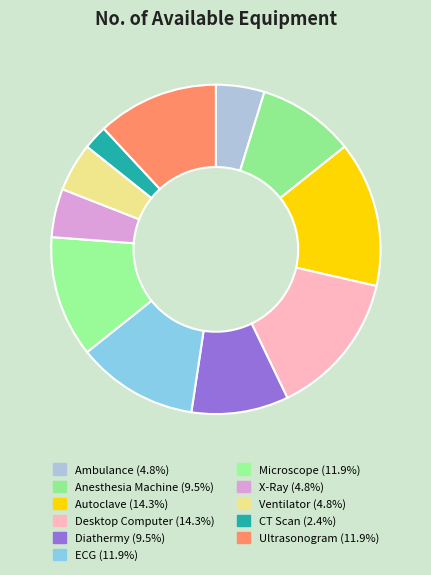

Is there any slice that represents more than half of the pie?

No